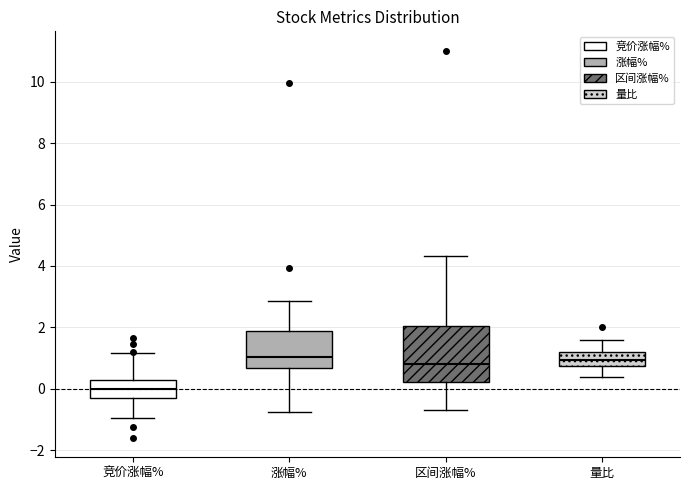

Which box's median line is the lowest?

竞价涨幅%